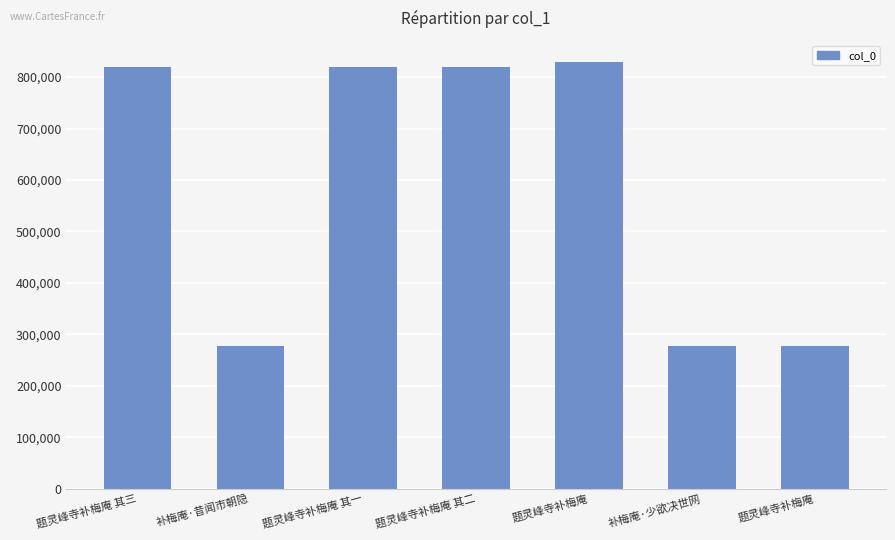

Which category has the lowest value across all series?

补梅庵·少欲决世网